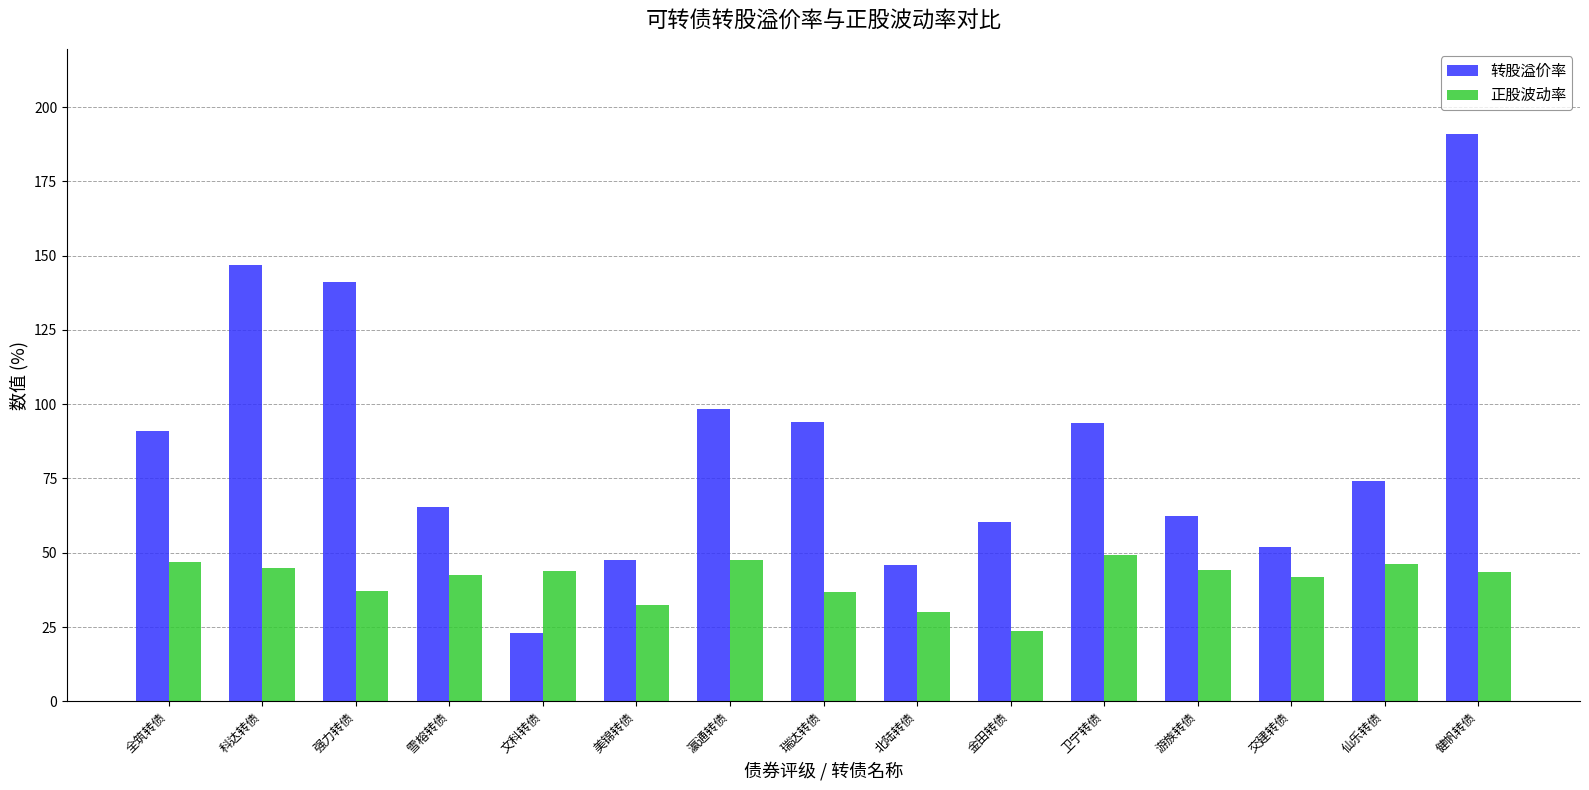

Which series has the largest total across all categories?

转股溢价率